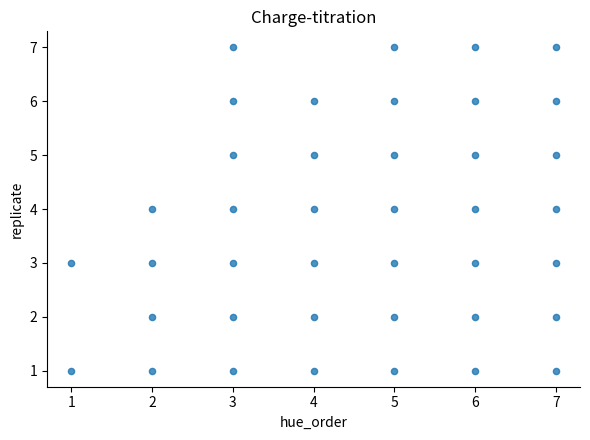

What is the range of X values (max minus min)?

6